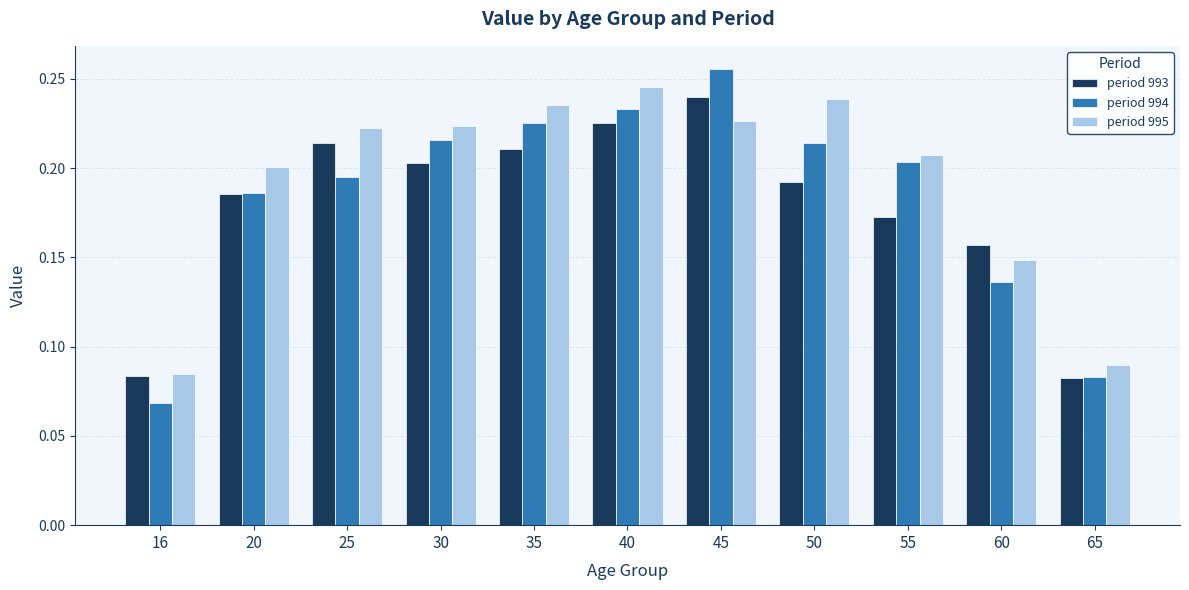

At which category is the sum across all series the highest?

45